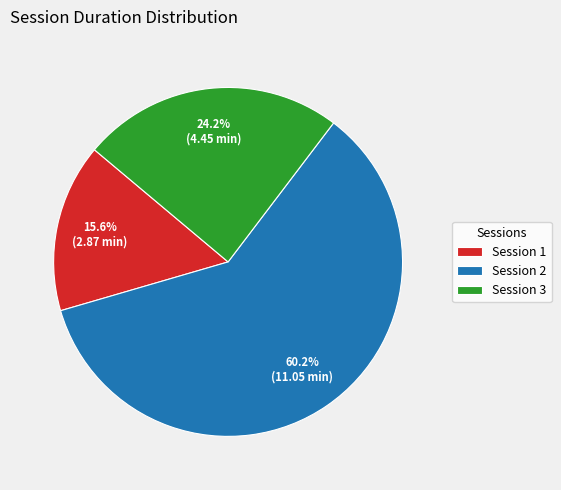

To the nearest percent, what is the difference between the largest and smallest slice percentages?

45%